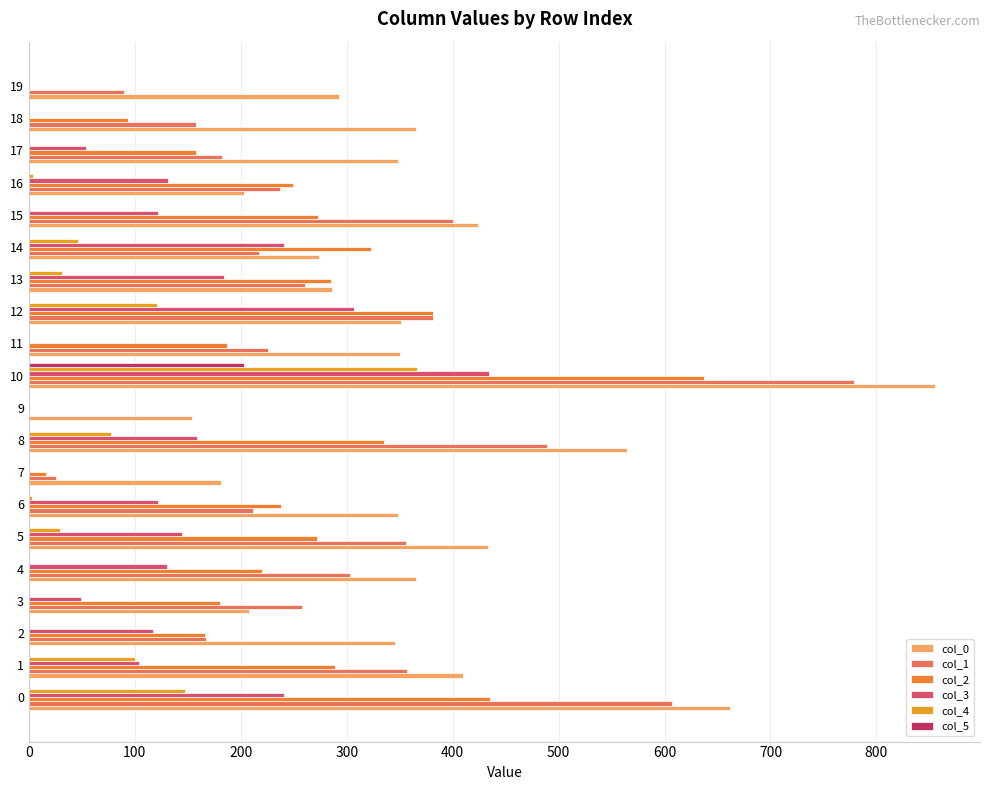

How many series are shown in this chart?

6